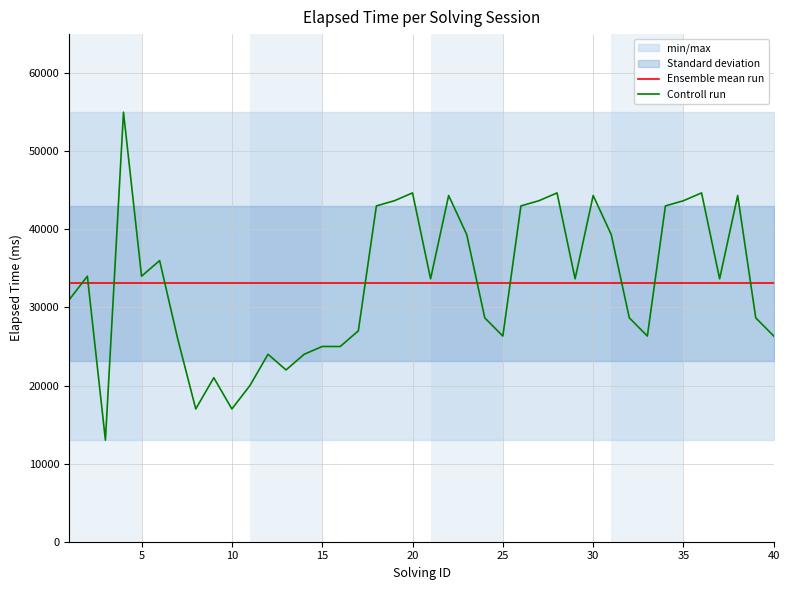

What is the highest value of the Controll run series?

55000.0